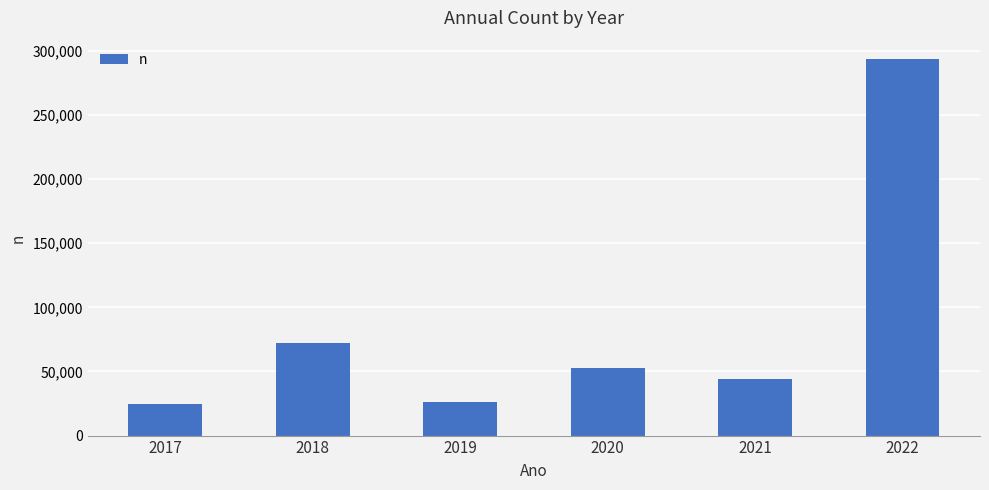

The value at 2020 is 93638. True or false?

False